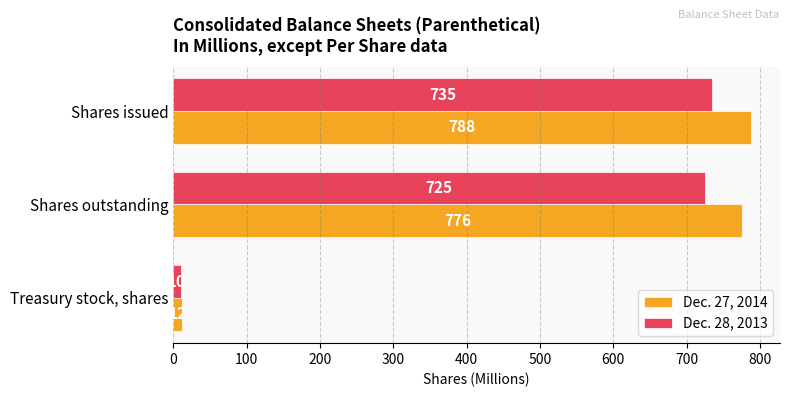

How many data points in Dec. 27, 2014 are less than 776?

1